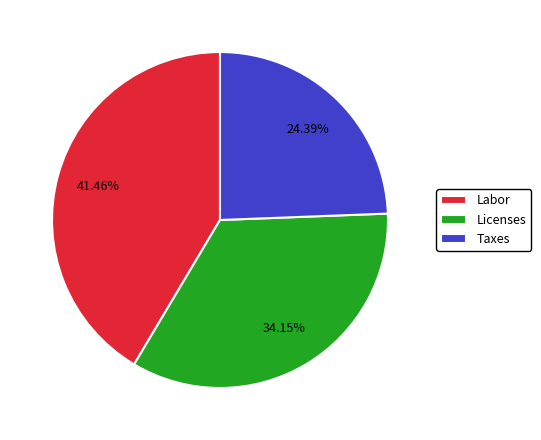

Which has a higher value, Licenses or Labor?

Labor